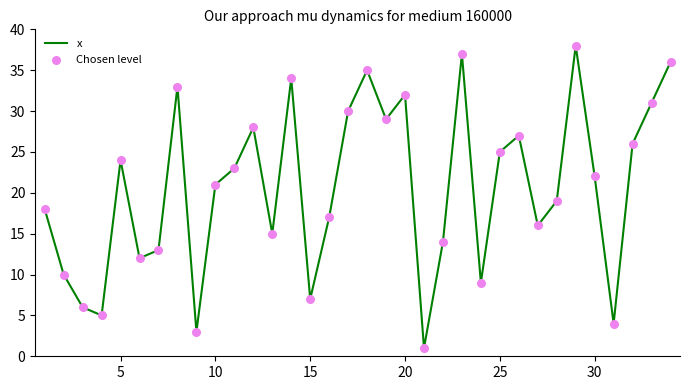

What is the difference between the maximum and minimum values?

37